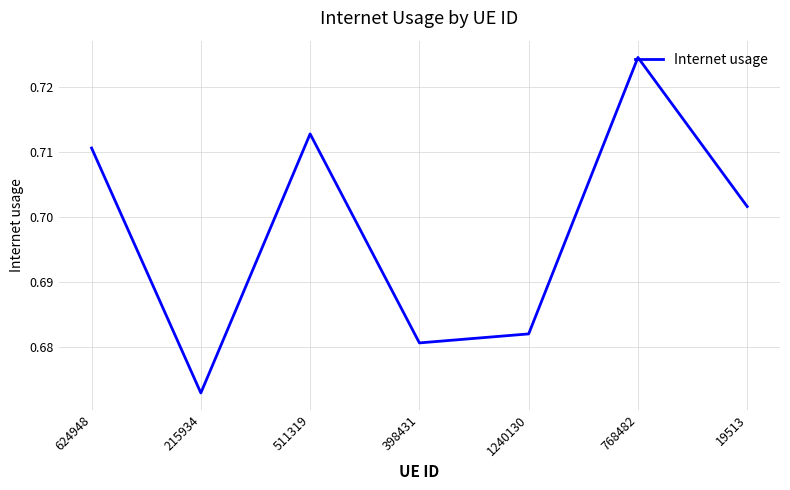

The value at 19513 is 1.1. True or false?

False